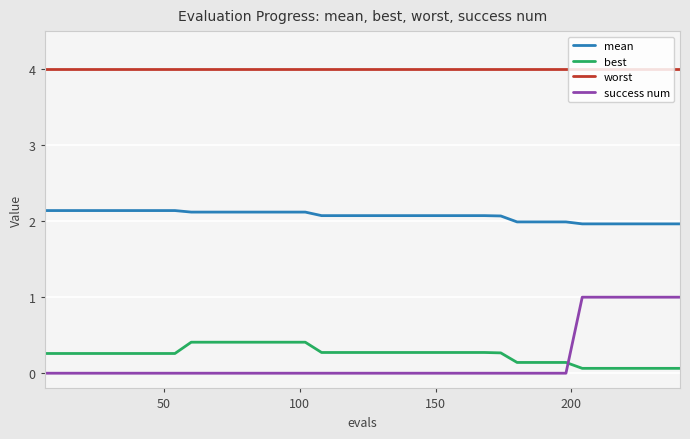

What is the difference between the maximum and minimum values in the success num series?

1.0